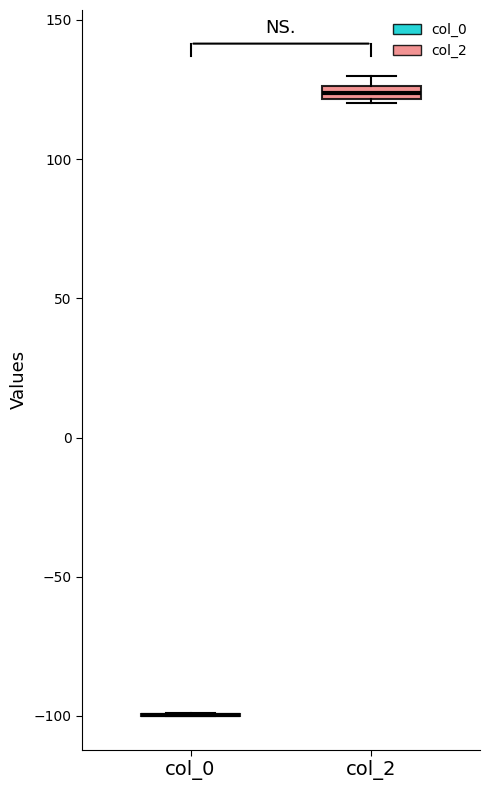

Where is the upper edge of the box for col_2 on the y-axis? The values are not printed on the chart, so give them approximately, as read against the axis.

125